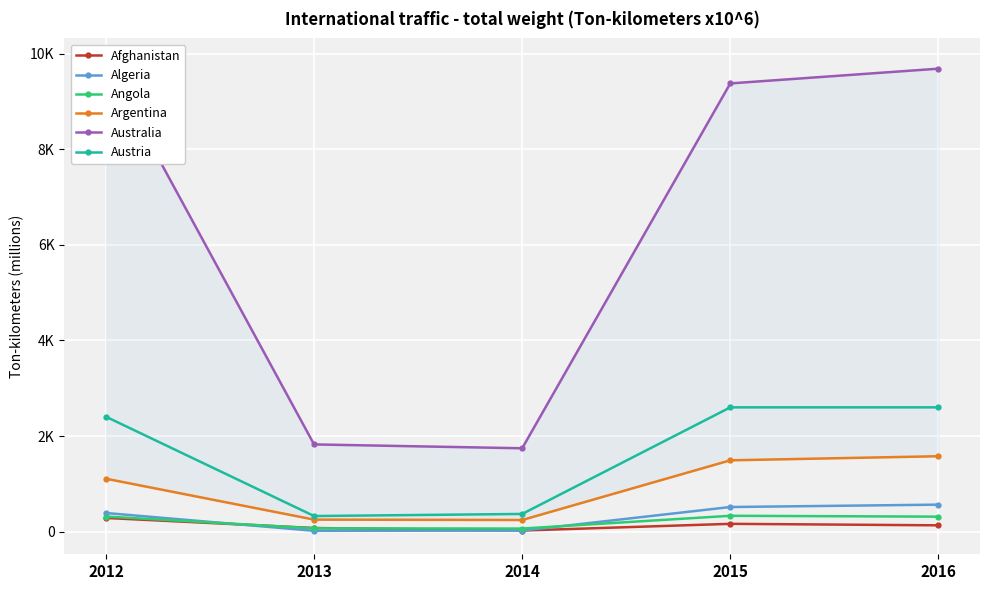

At which category does Angola reach its first local peak?

2015